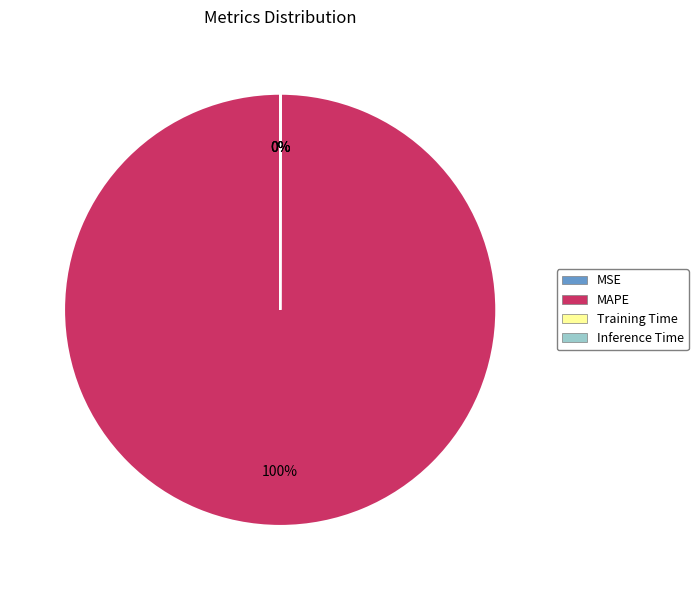

The MAPE slice represents 100% of the pie. True or false?

True